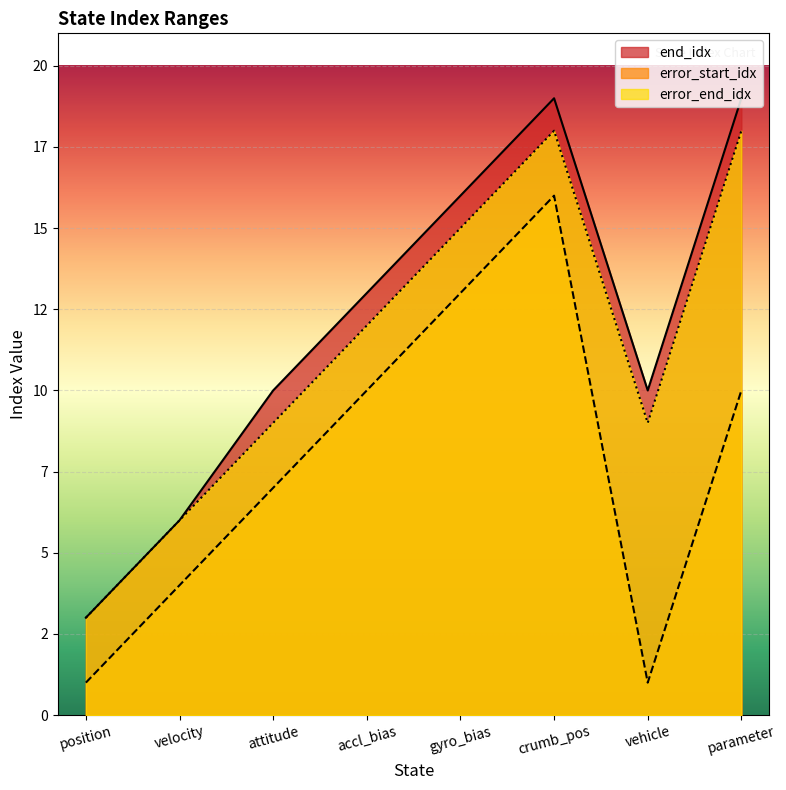

How many end_idx values are between 10 and 19?

6